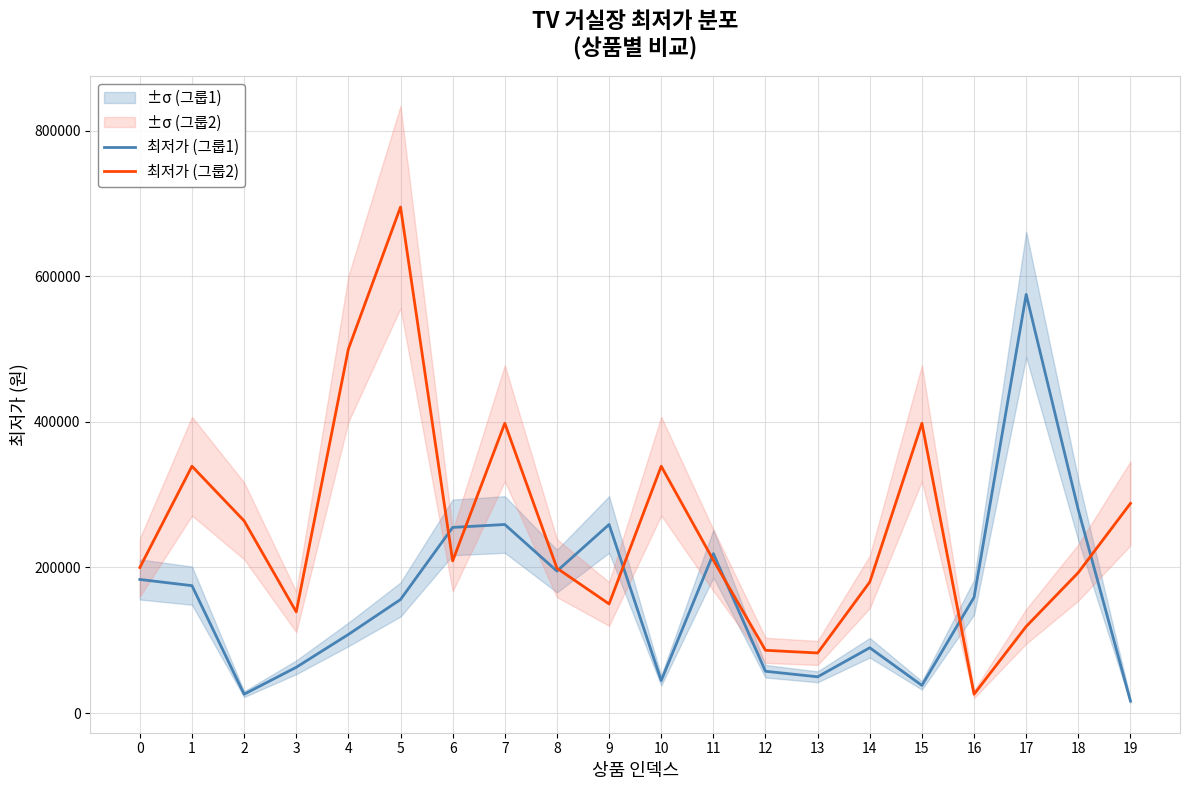

Rank the series by their average value, from lowest to highest.

최저가 (그룹1), 최저가 (그룹2)